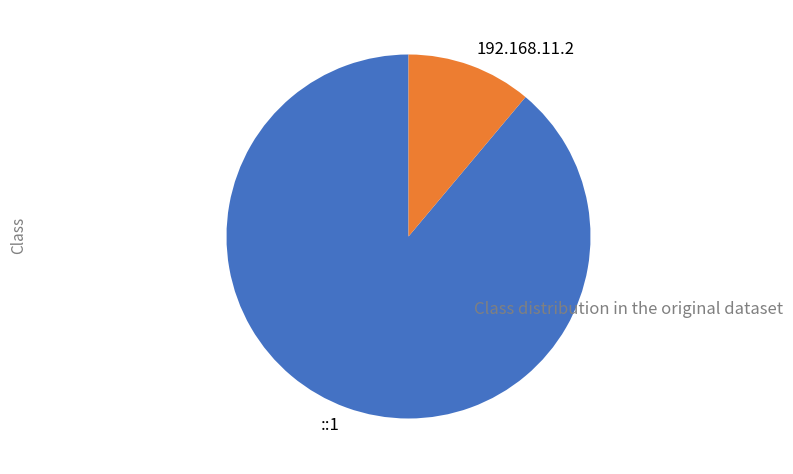

Rank the categories by value from lowest to highest.

192.168.11.2, ::1